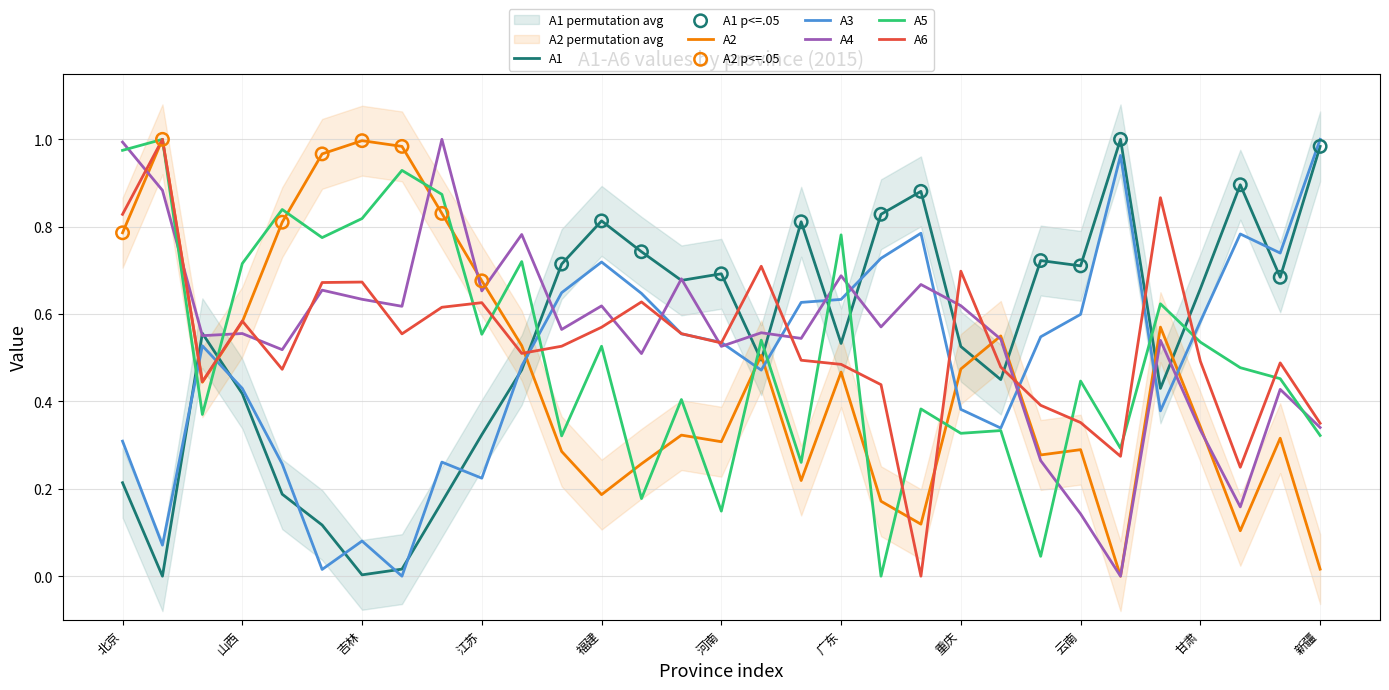

Which series contains the highest Y value?

A1